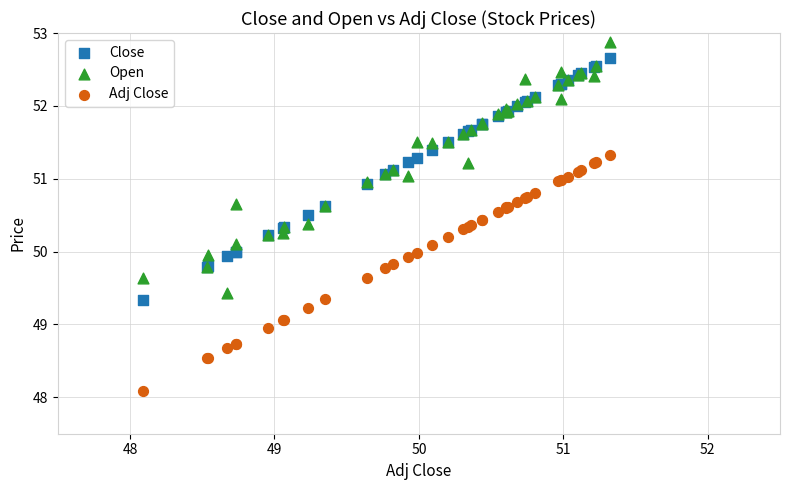

Which series reaches the maximum Y coordinate?

Open